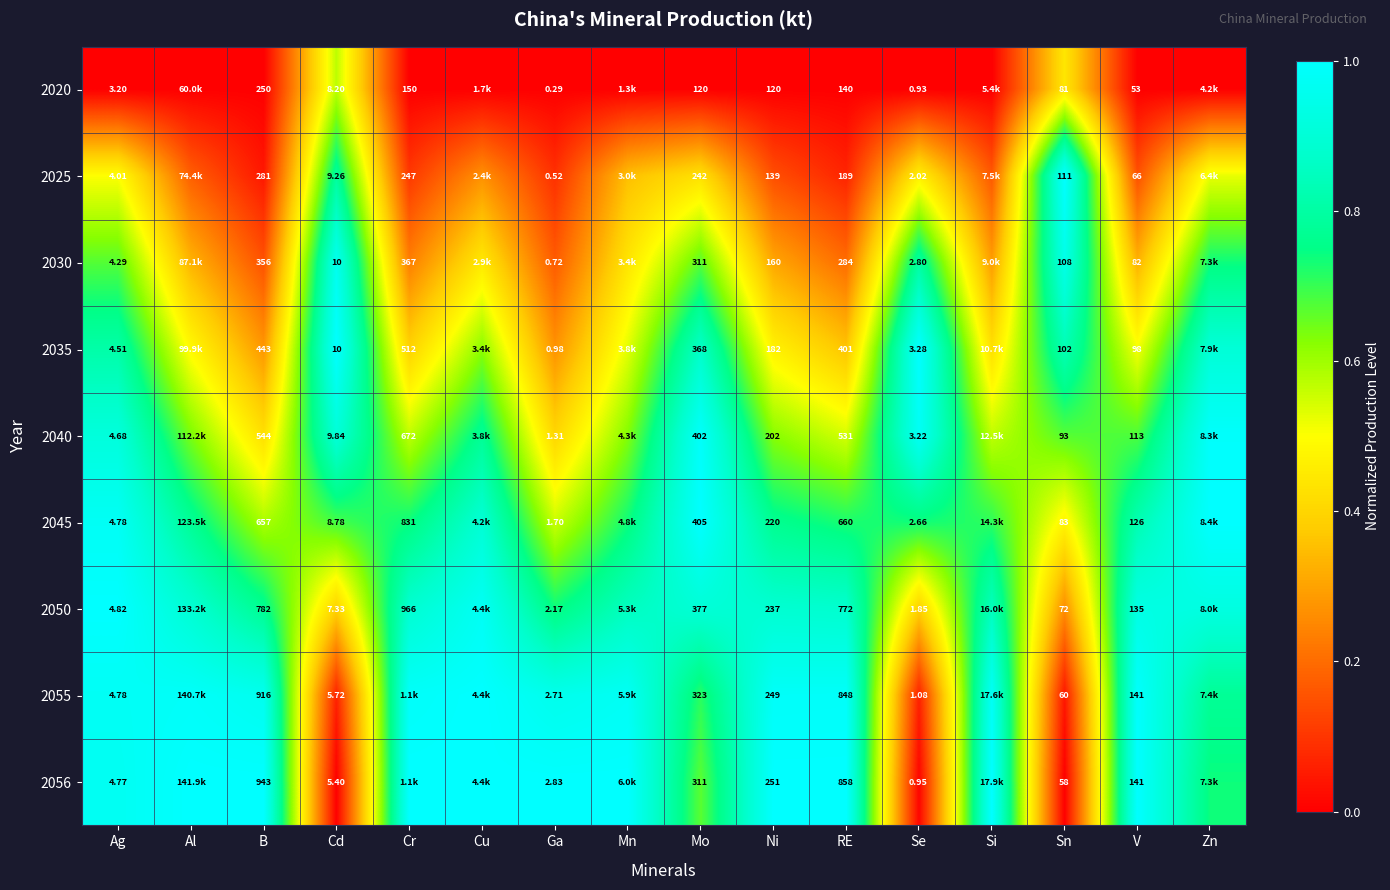

Is the value of 2025 at Sn greater than the value of 2055 at V?

No